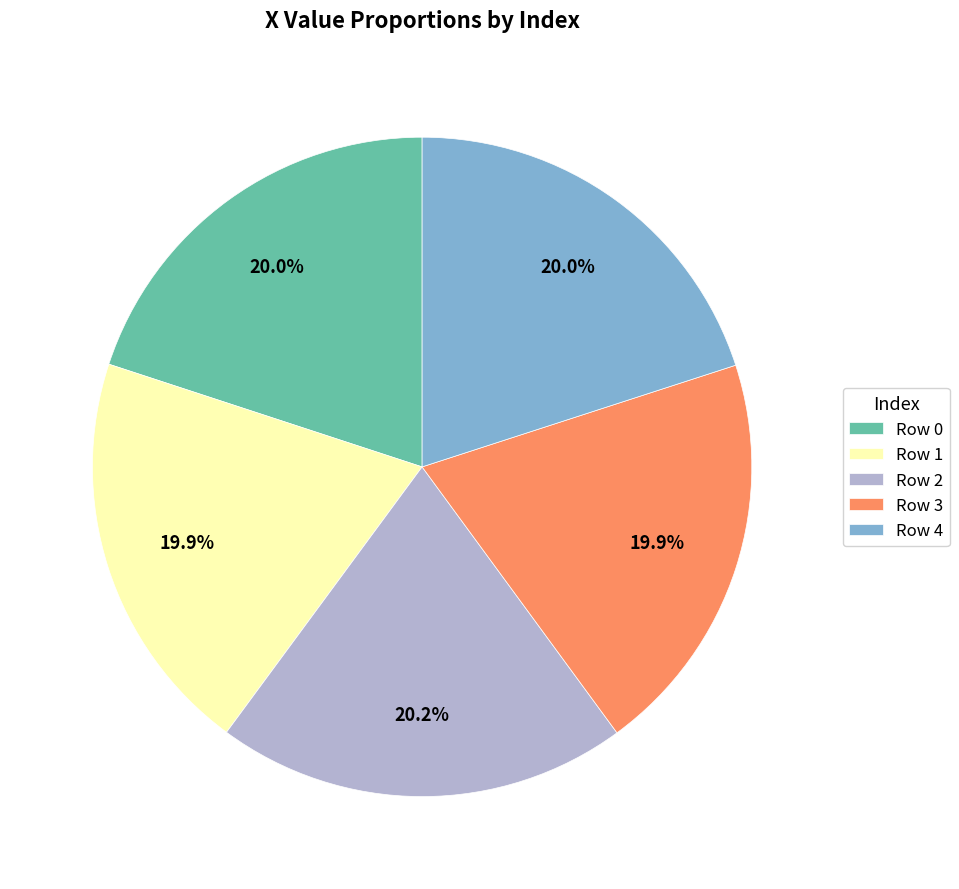

What is the total percentage of Row 1 and Row 4?

39.9%